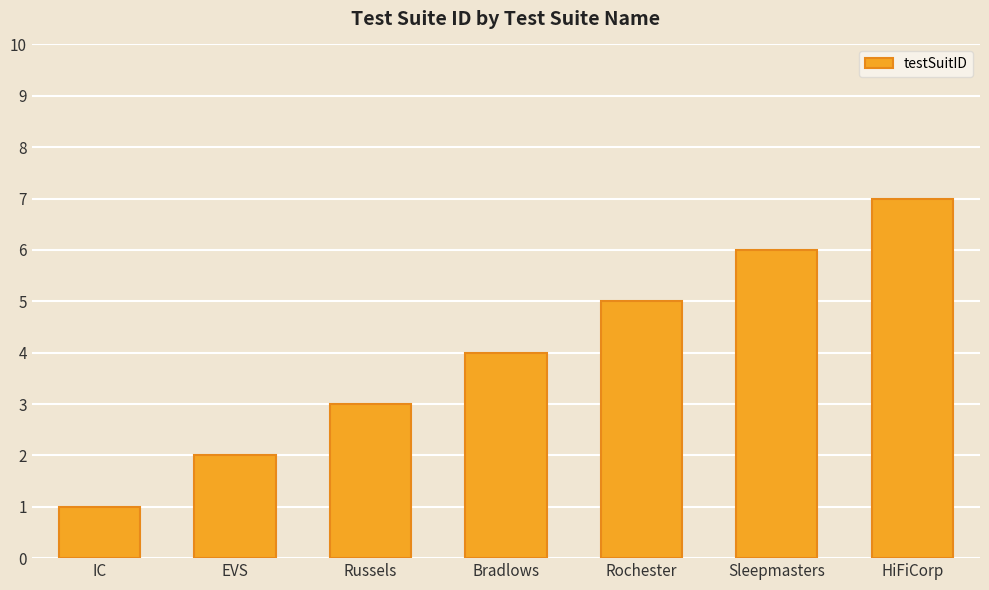

Which category has the lowest value across all series?

IC